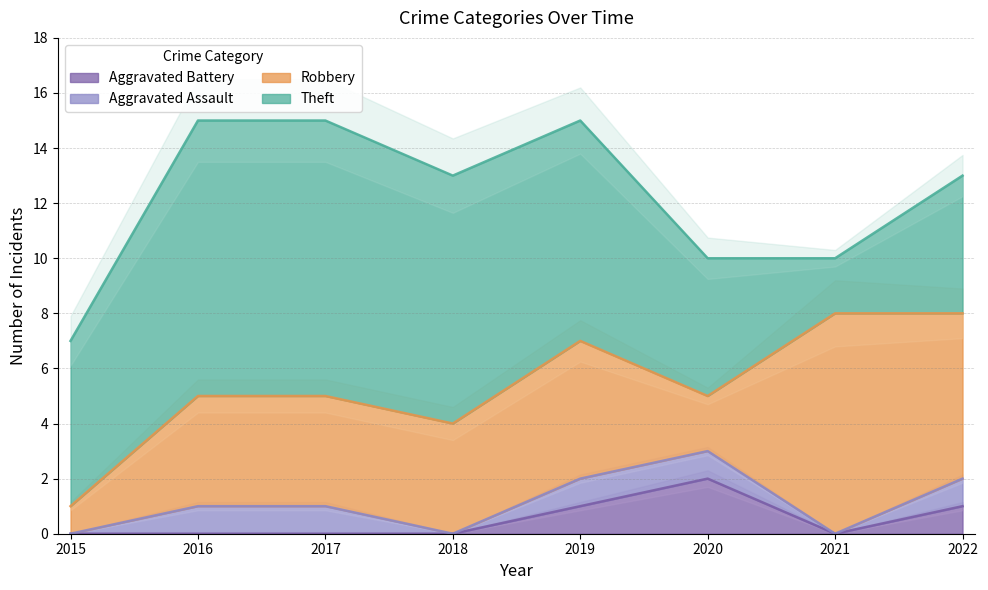

List the labels in order of Aggravated Battery value, largest first.

2020, 2019, 2022, 2015, 2016, 2017, 2018, 2021